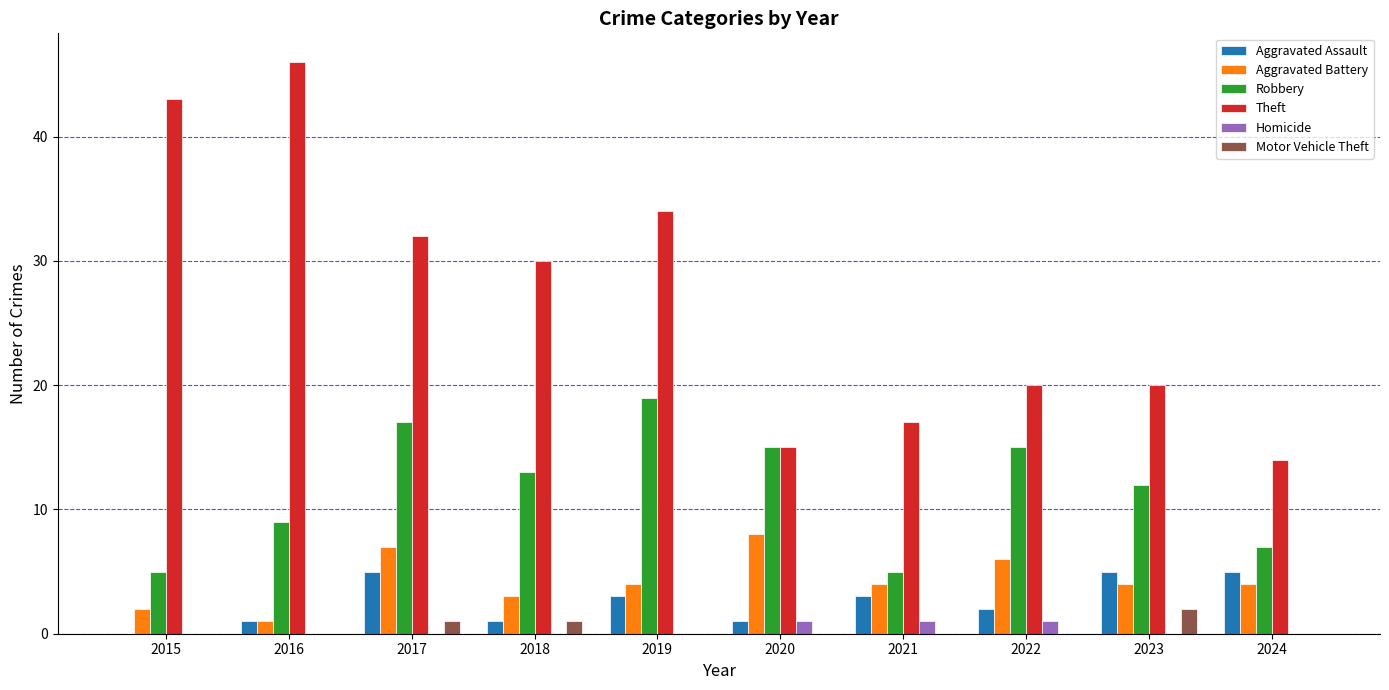

The Aggravated Assault series shows 5 at 2024. True or false?

True